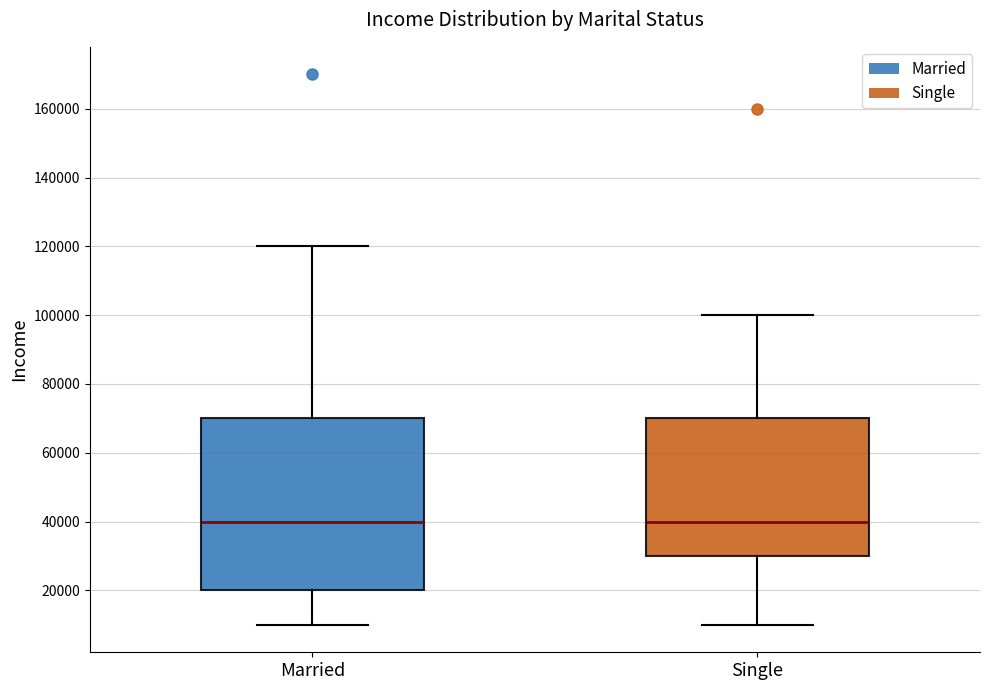

Where does the median line of the box for Single sit on the y-axis? The values are not printed on the chart, so give them approximately, as read against the axis.

40000